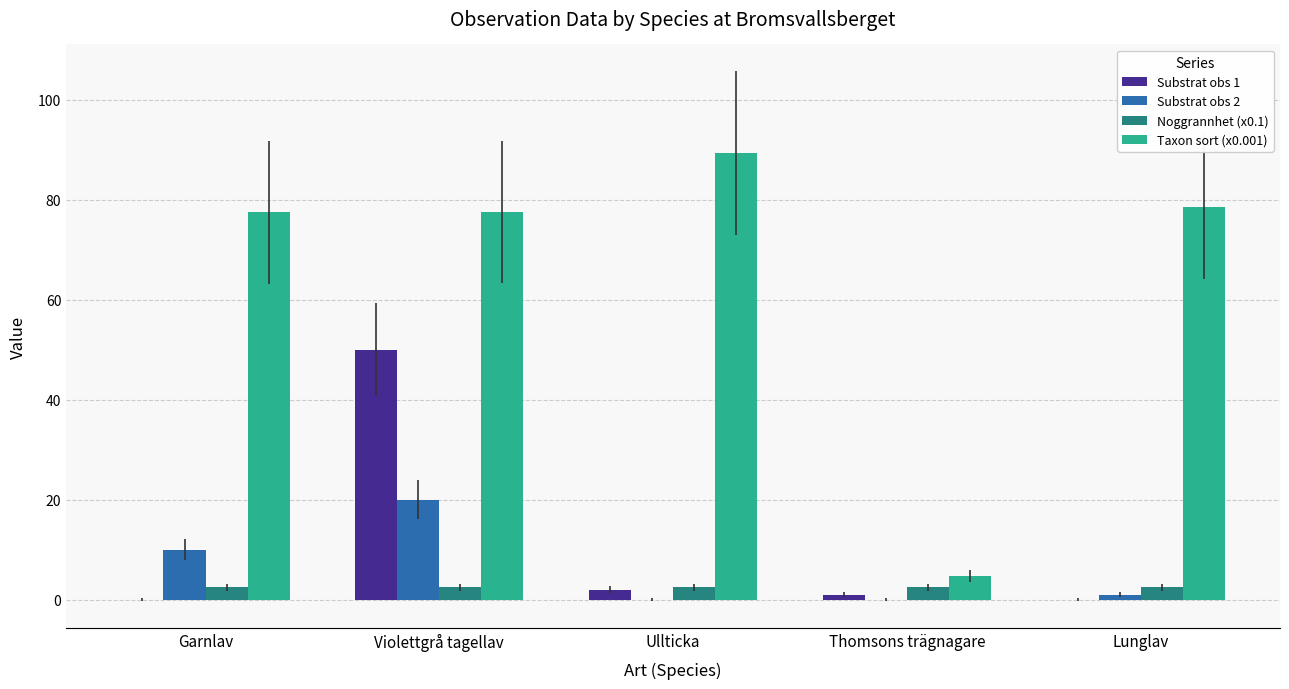

What is the difference between the Substrat obs 1 values at Violettgrå tagellav and Ullticka?

48.0